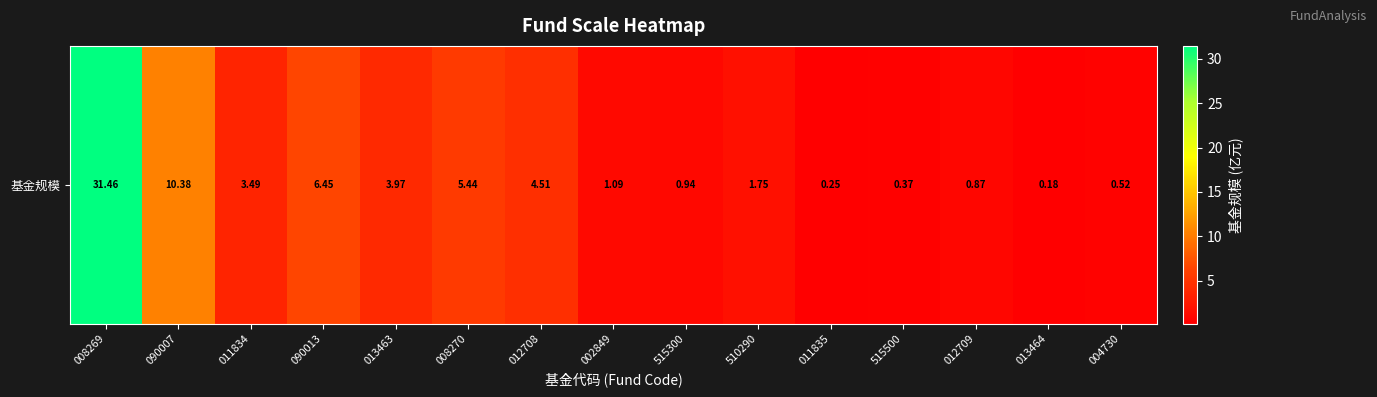

Reading left to right, what are all the values shown in this chart?

008269=31.5	090007=10.4	011834=3.5	090013=6.5	013463=4.0	008270=5.4	012708=4.5	002849=1.1	515300=0.9	510290=1.8	011835=0.2	515500=0.4	012709=0.9	013464=0.2	004730=0.5